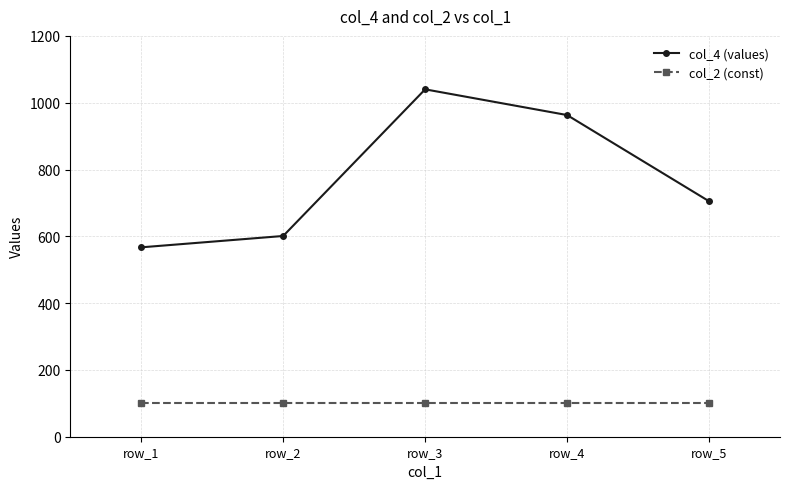

What is the approximate value of col_4 (values) at row_5, to the nearest 5?

705